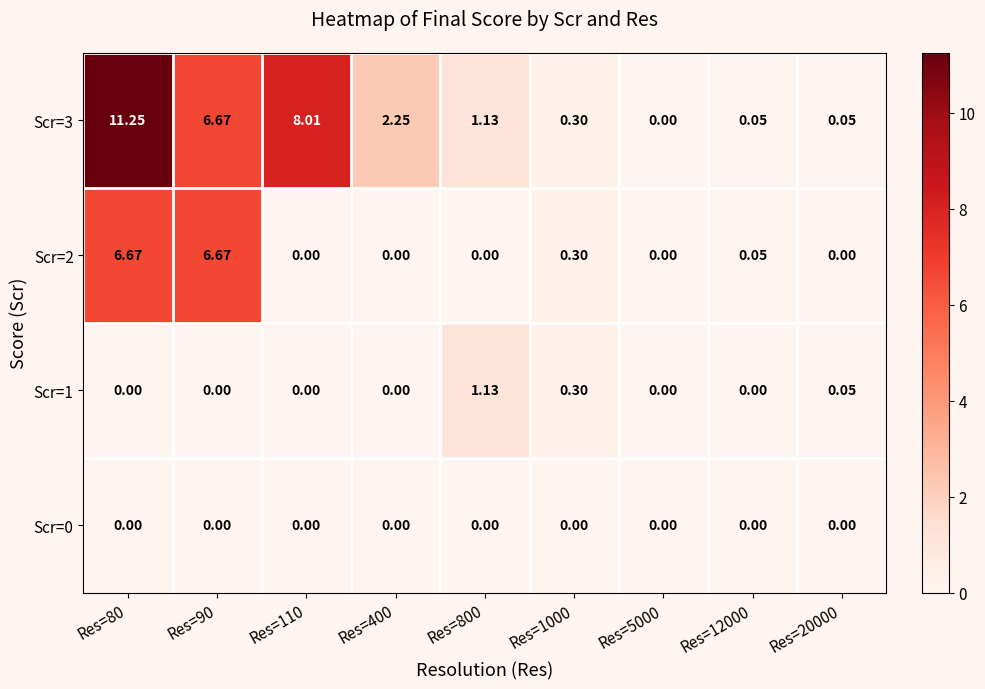

Which series has the largest total across all categories?

Scr=3